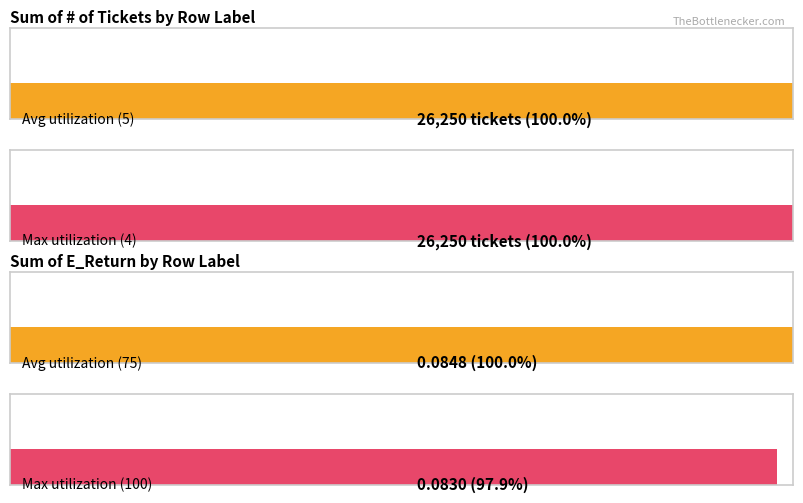

List the series in order of their overall mean, lowest first.

Sum of E_Return, Sum of # of tckts